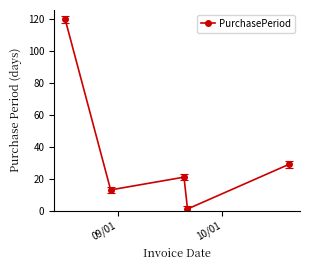

What is the average value?

37